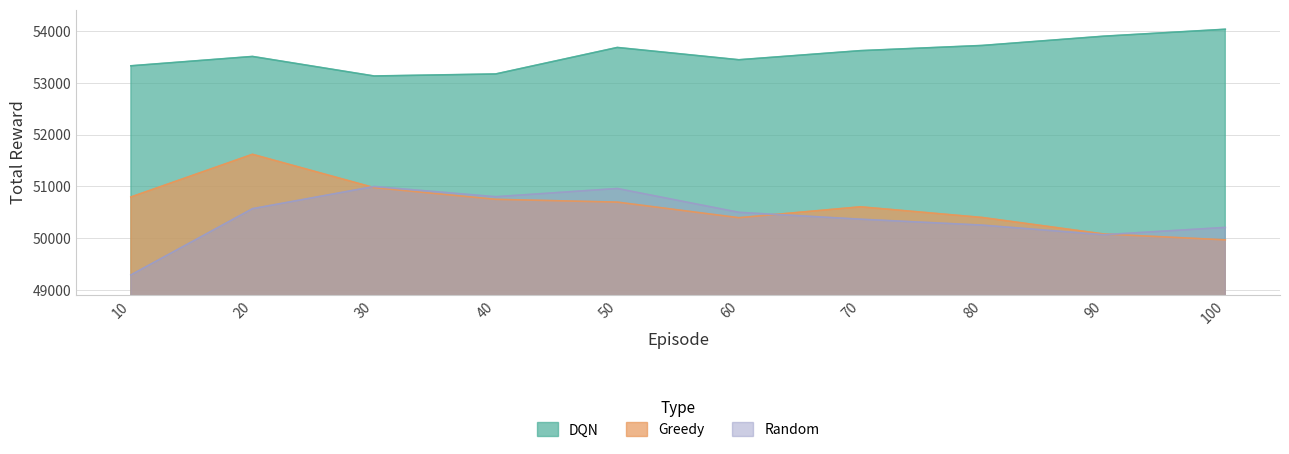

Between 10 and 30, which series saw the biggest shift?

Random